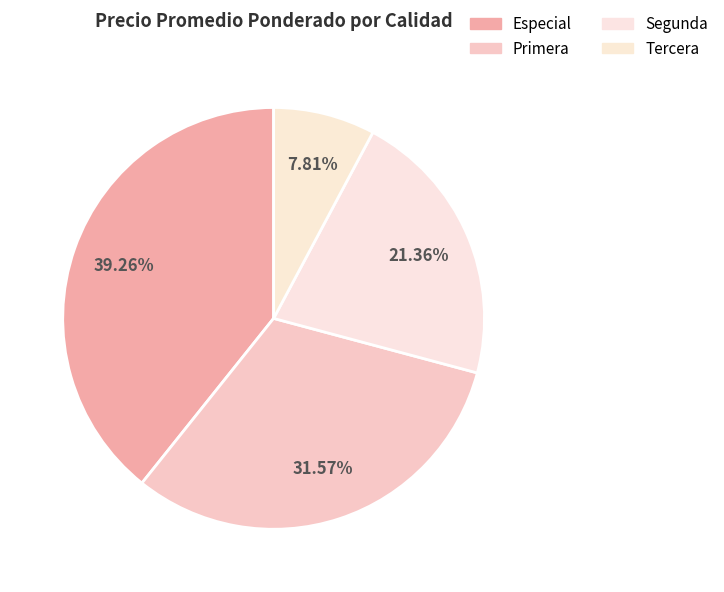

How many slices are in this pie chart?

4